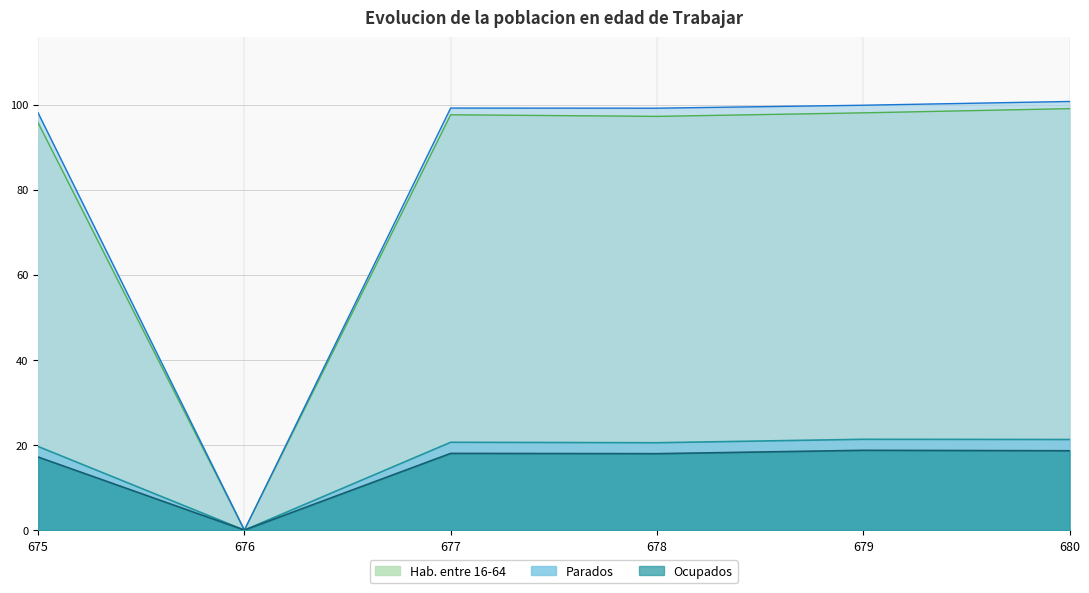

Which category has the lowest value in the Ocupados series?

676